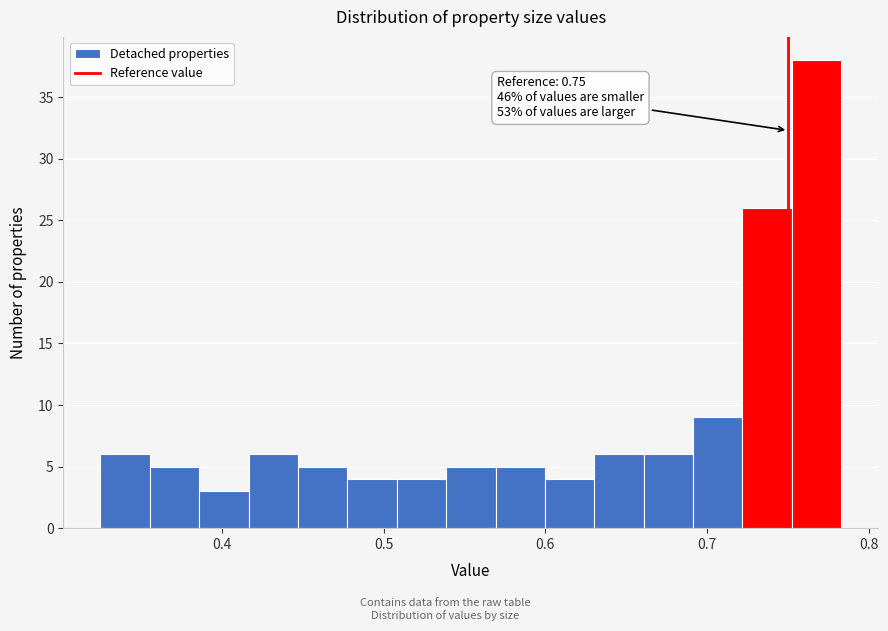

Around what value on the x-axis is the tallest bar? Give the approximate position of its centre, as read against the axis.

0.77